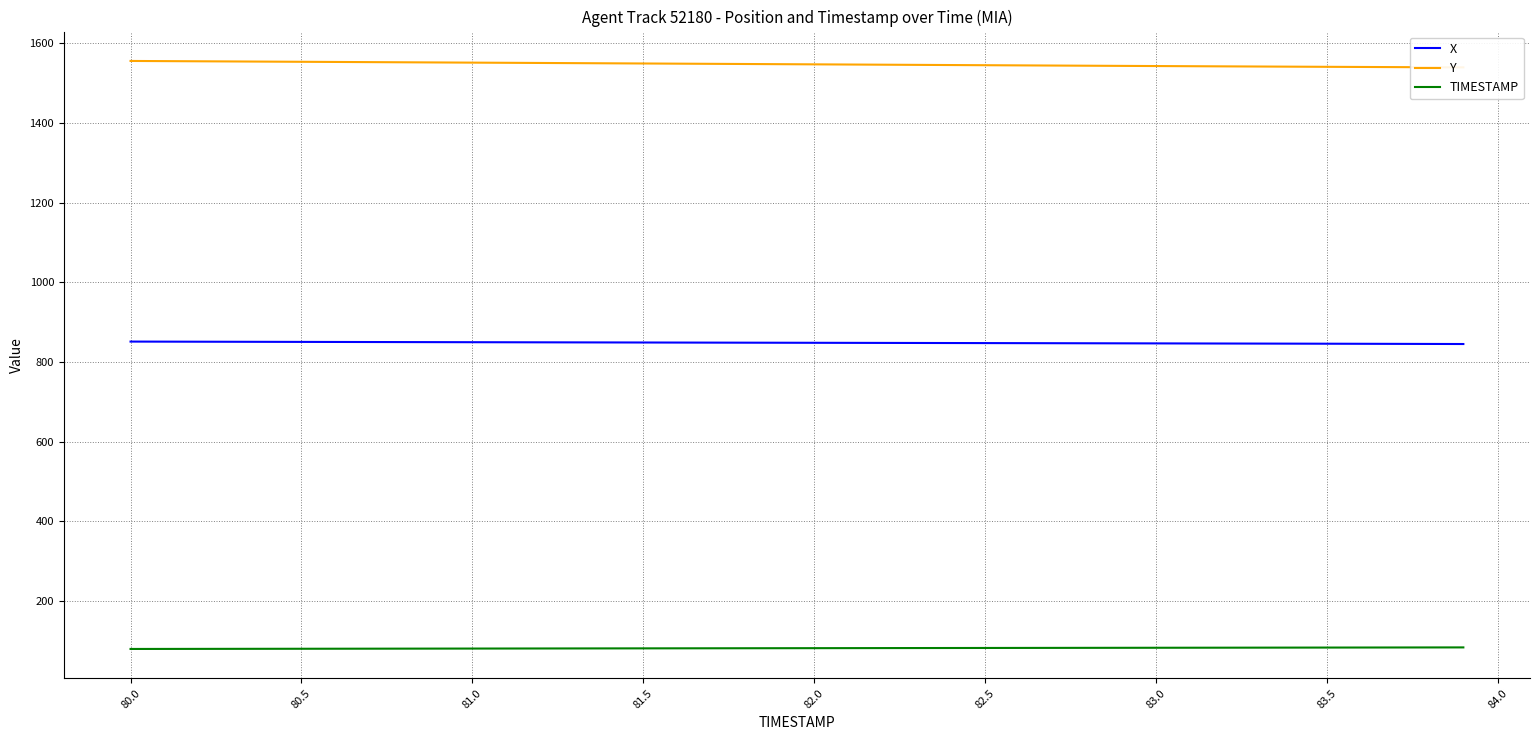

What are all the series names shown in the legend?

X, Y, TIMESTAMP